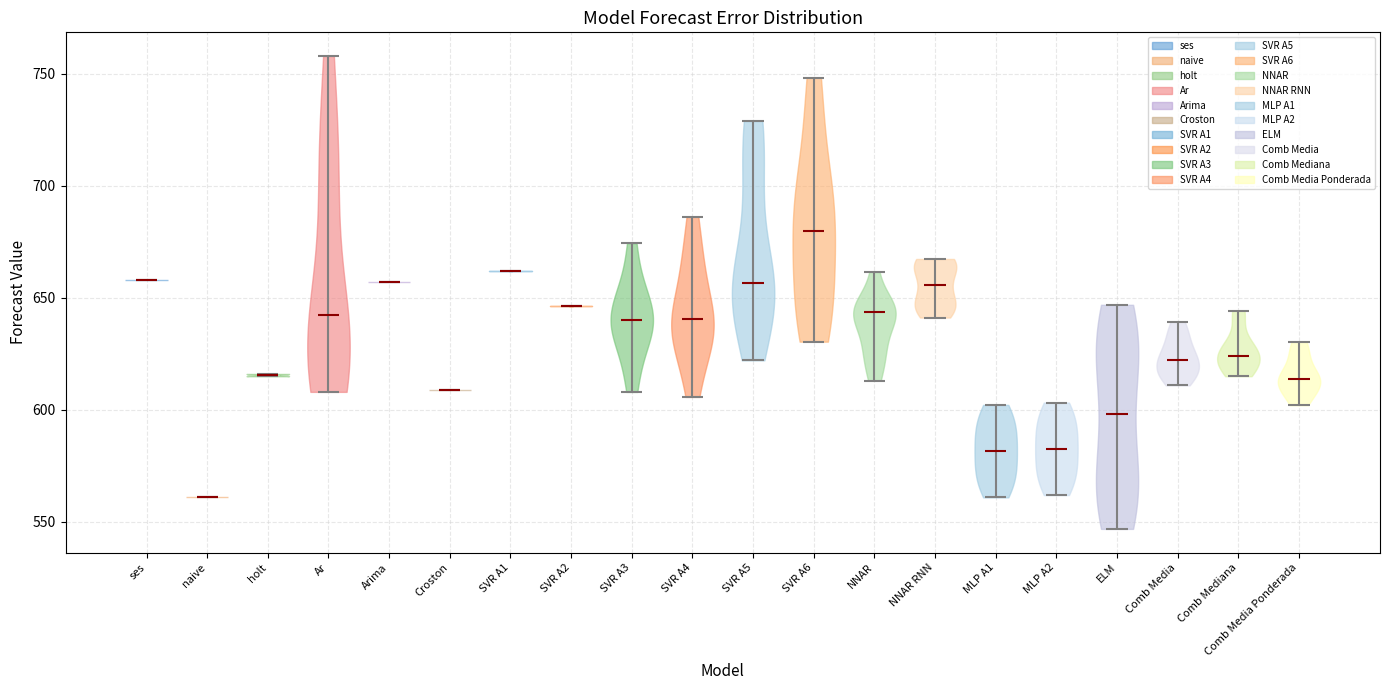

Where does the median line of the violin for Comb Media Ponderada sit on the y-axis? The values are not printed on the chart, so give them approximately, as read against the axis.

615